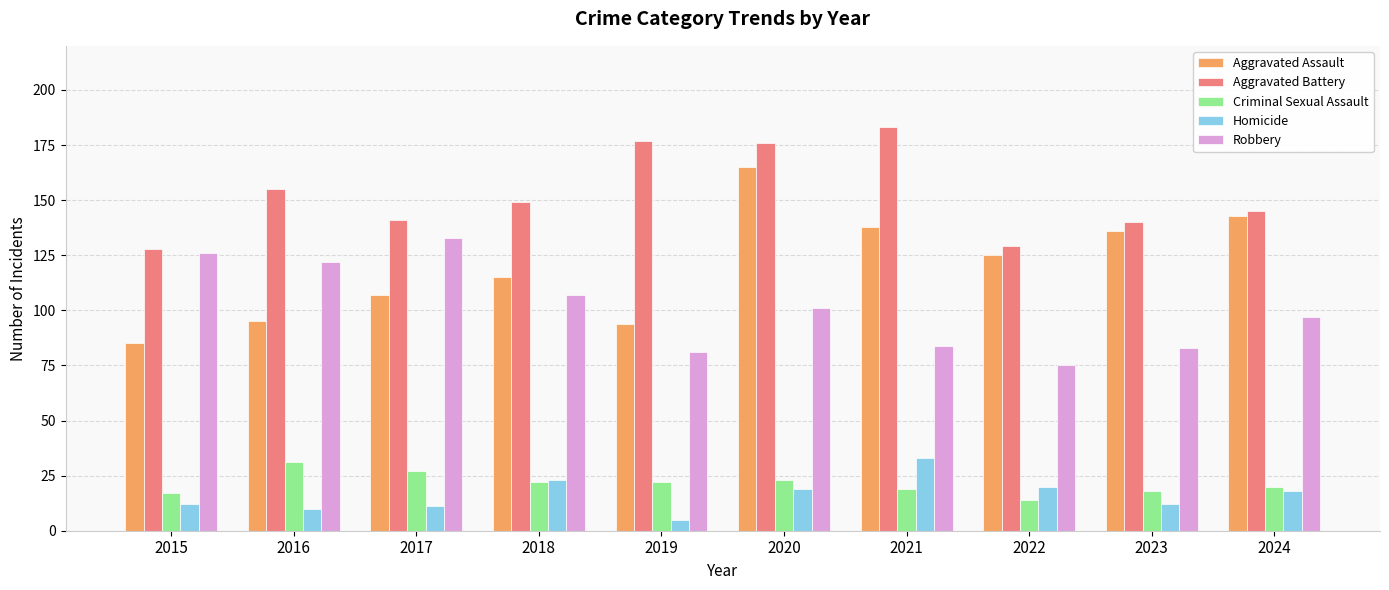

Which series changed the most between 2021 and 2024?

Aggravated Battery